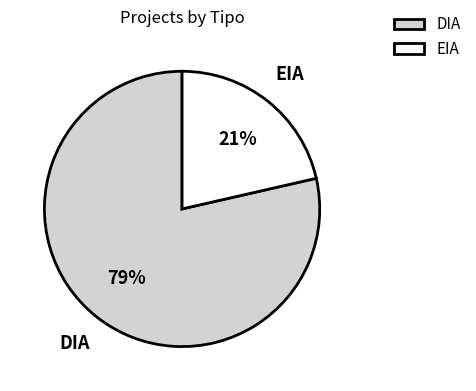

How many segments does this pie chart have?

2